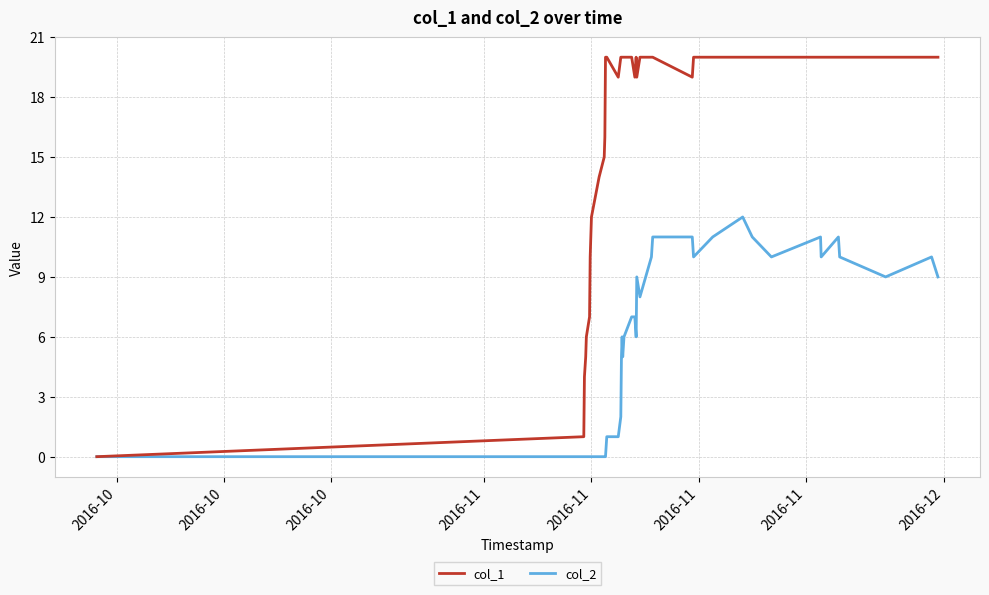

What is the difference between the second highest and minimum values in the col_2 series?

11